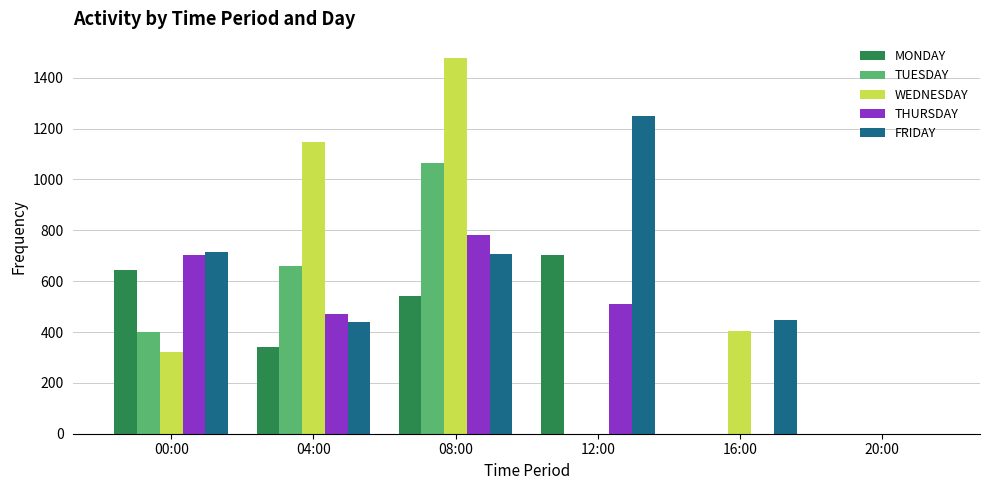

At which label does THURSDAY first exceed 509?

00:00